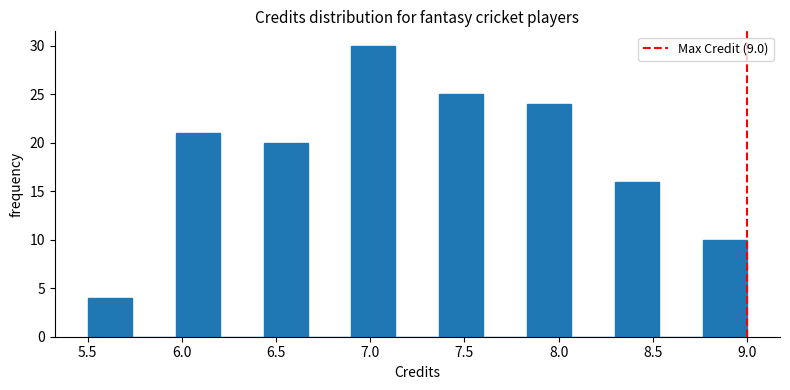

What is the height of the bar covering 6.45 to 6.65 on the x-axis? Neither the bar edges nor the heights are printed on the chart, so give them approximately, as read against the axes.

20